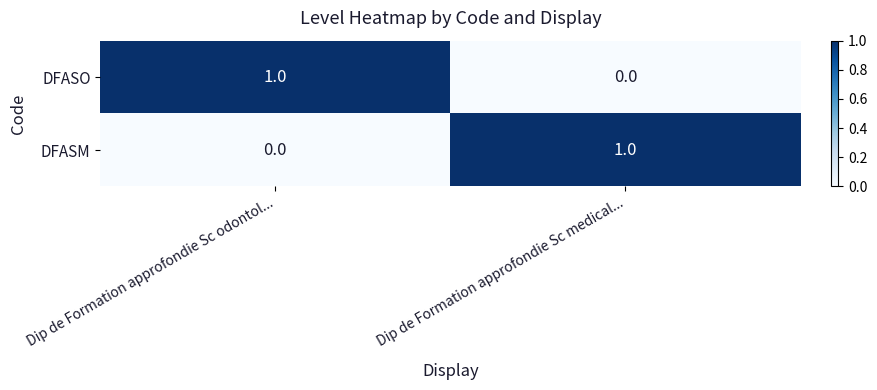

List the labels in order of DFASM value, smallest first.

Dip de Formation approfondie Sc odontol..., Dip de Formation approfondie Sc medical...